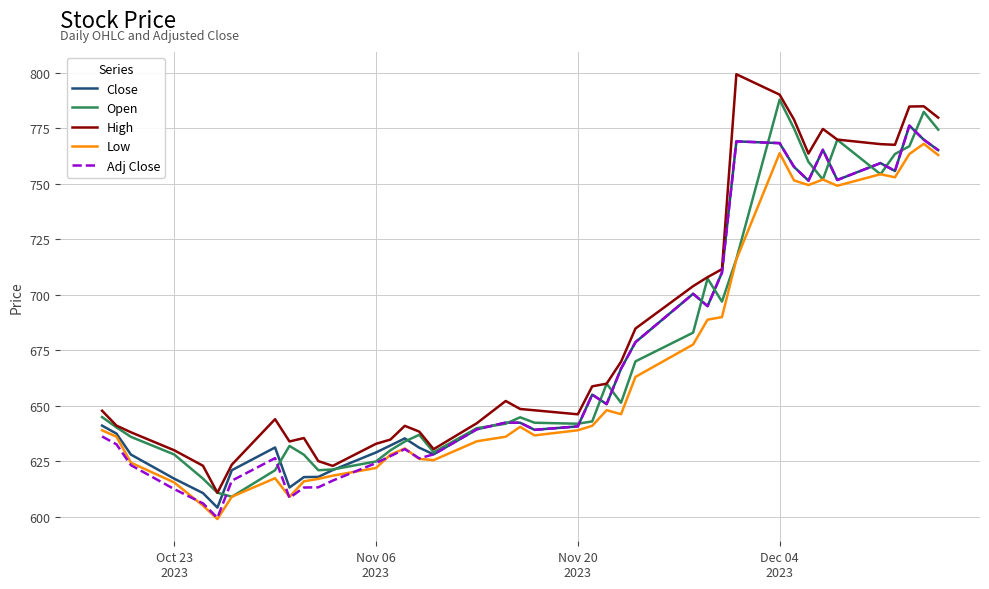

What is the minimum value shown in the chart?

599.0